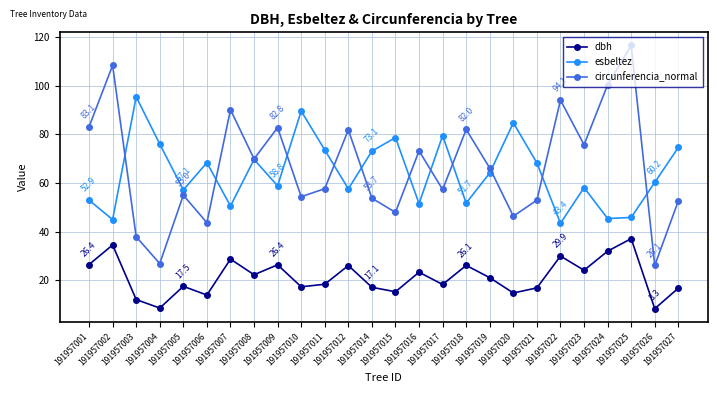

Read the circunferencia_normal value at 191957012.

81.8